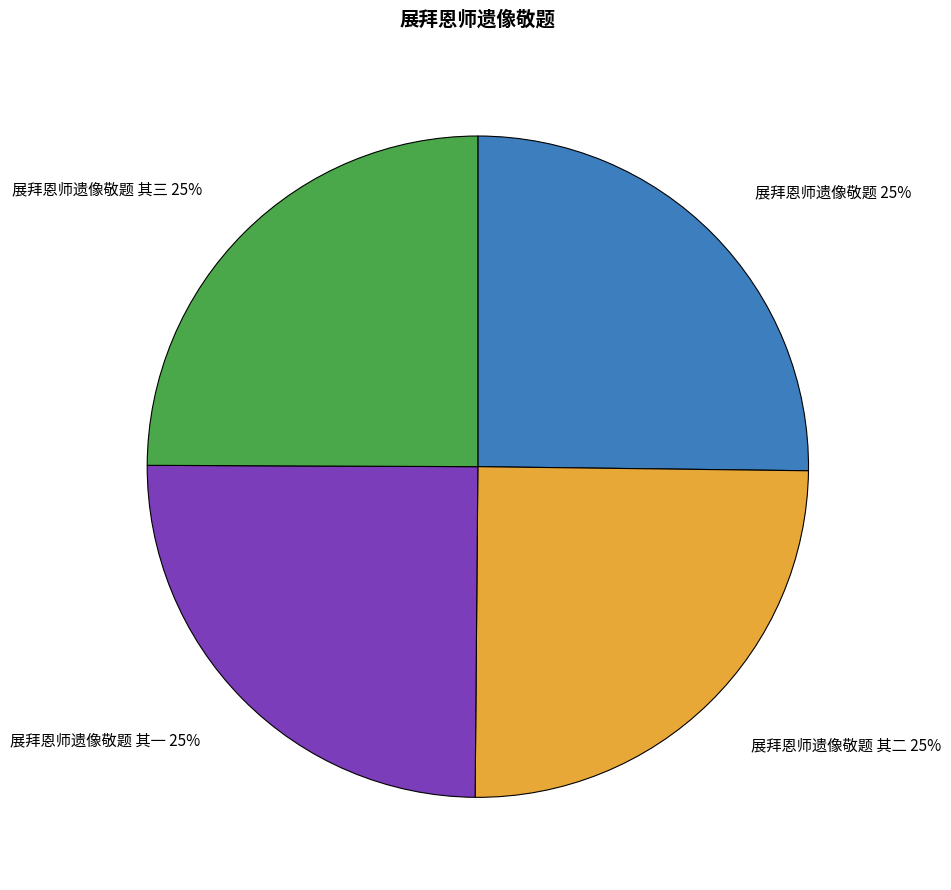

What is the ratio of the value at 展拜恩师遗像敬题 其一 25% to the value at 展拜恩师遗像敬题 其二 25%?

1.0